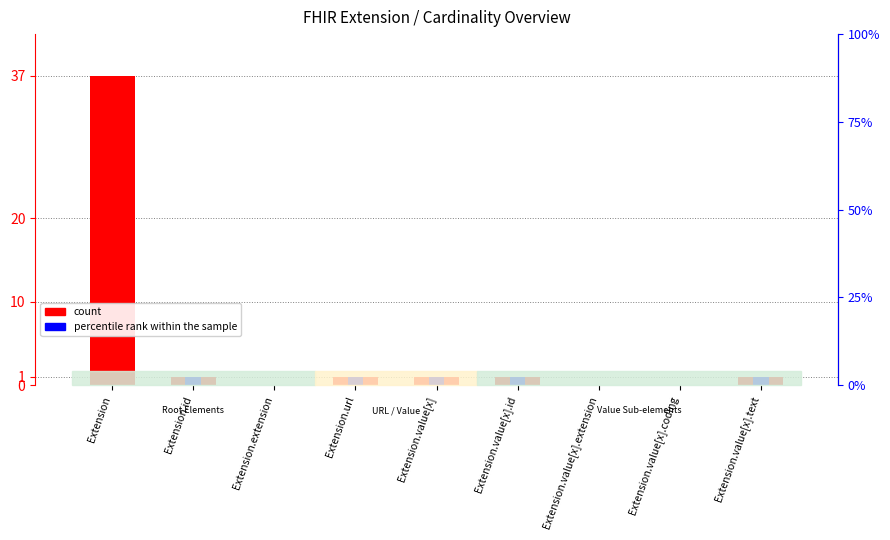

What is the sum of the count values at Extension.value[x].id and Extension.extension?

1